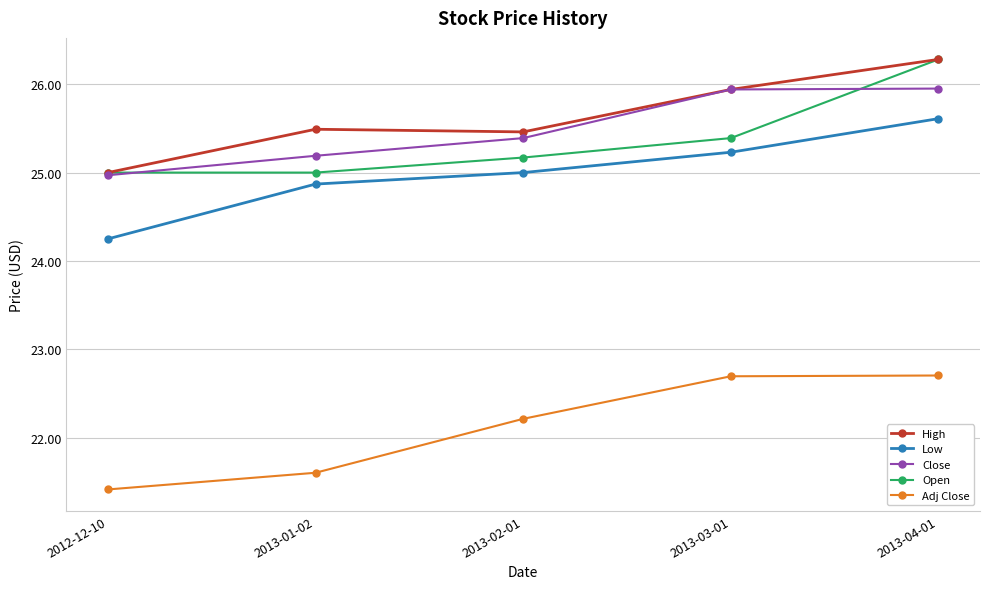

Between 2013-01-02 and 2013-03-01, which series saw the biggest shift?

Adj Close